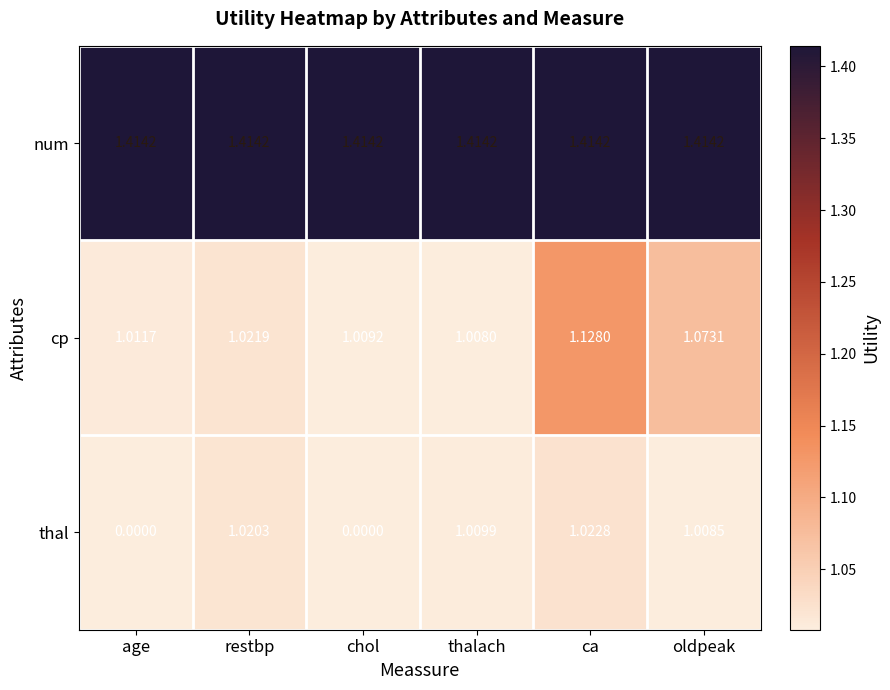

Rank the series at restbp from highest to lowest value.

num, cp, thal